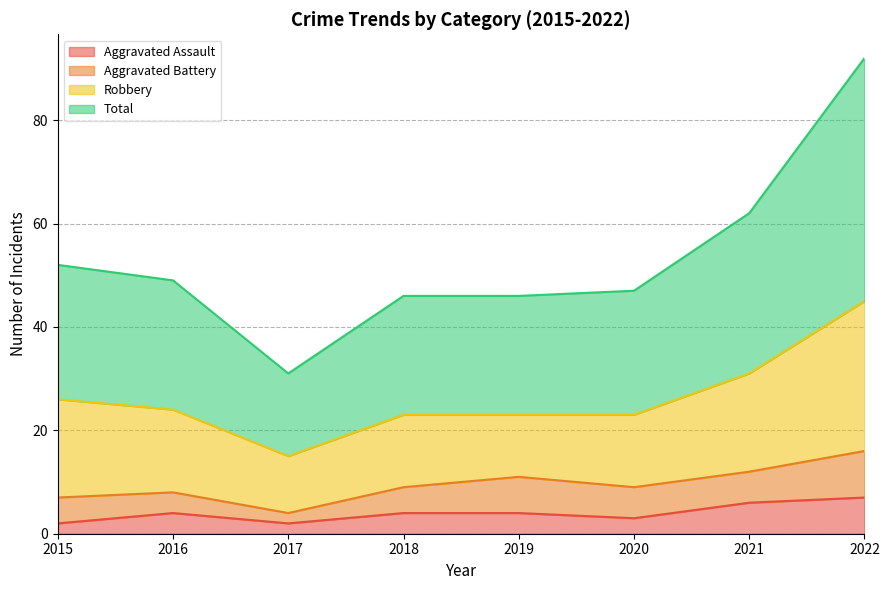

Between 2021 and 2022, which series saw the biggest shift?

Total